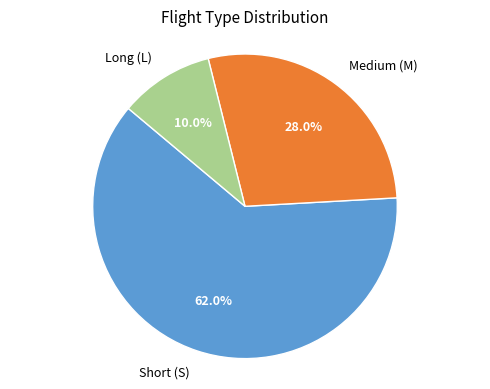

Approximately how many times larger is the value at Medium (M) compared to Long (L)?

2.8